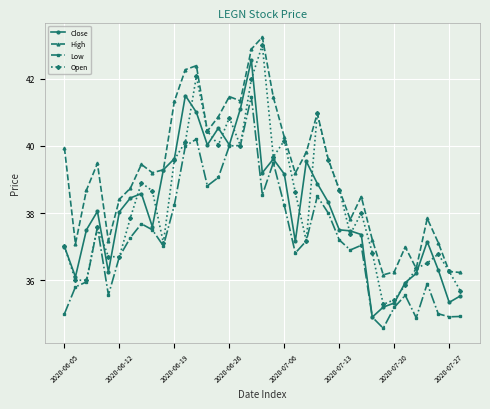

What is the smallest value displayed?

34.6